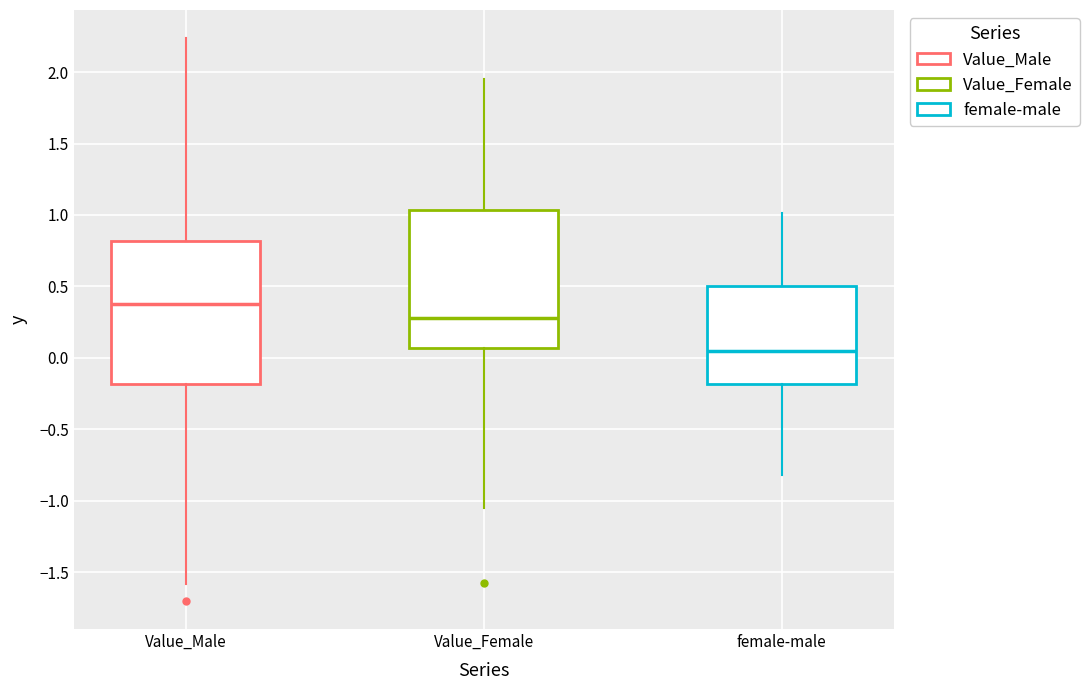

Which box has the highest median line?

Value_Male